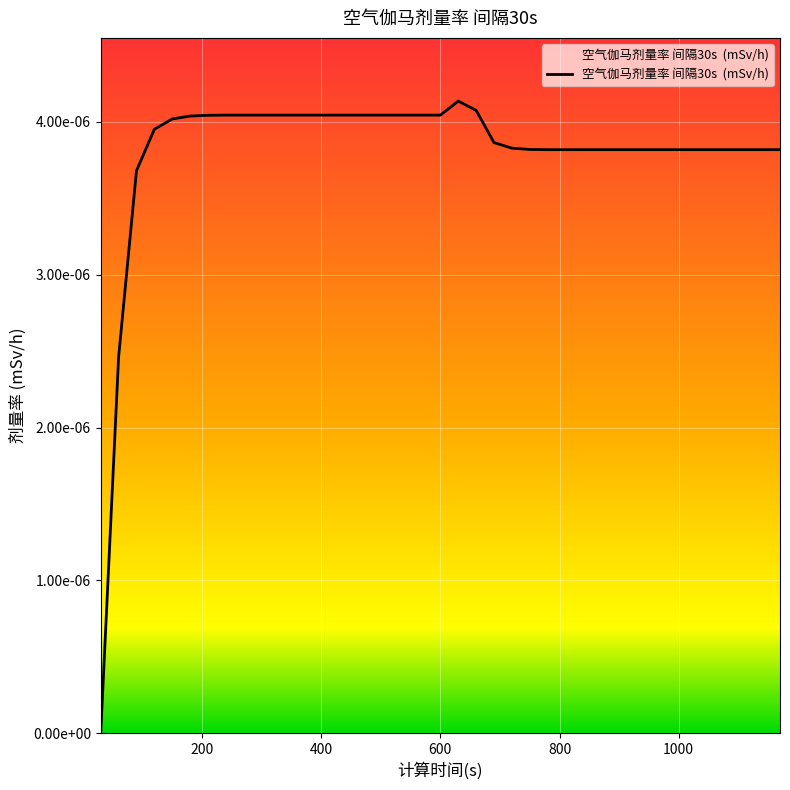

Does the chart display data point markers on the line(s)?

No